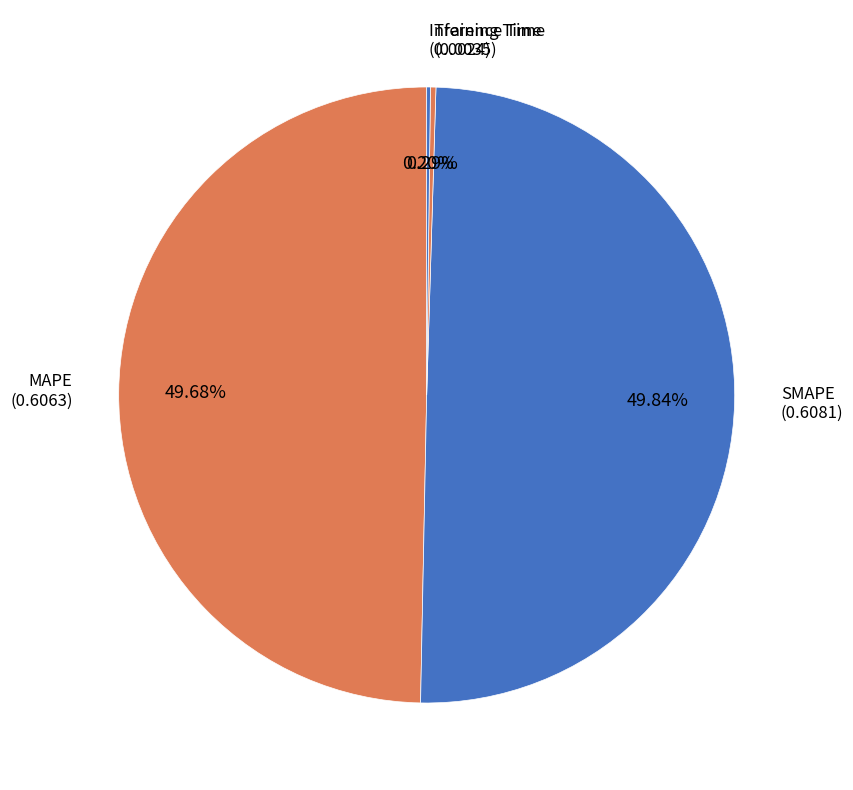

Does MAPE represent more than half of the total?

No